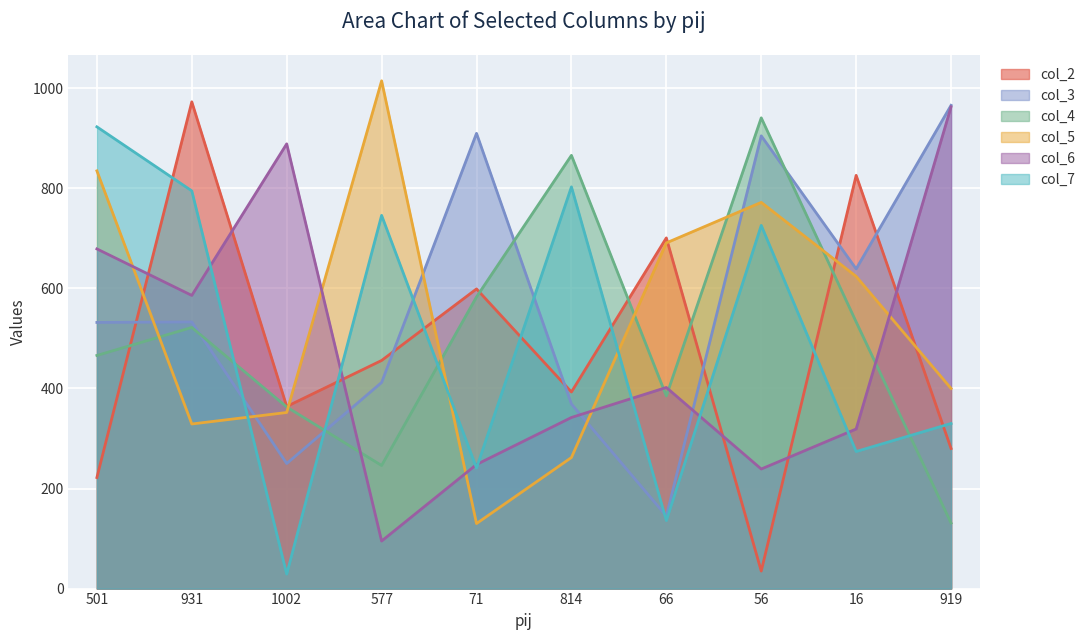

What is the sum of all col_5 values?

5410